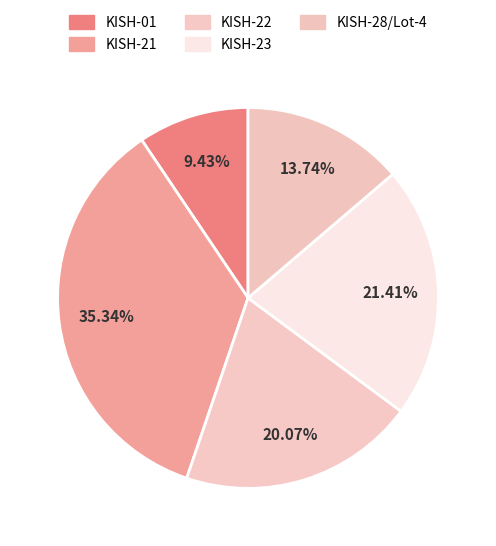

How many slices are in this pie chart?

5